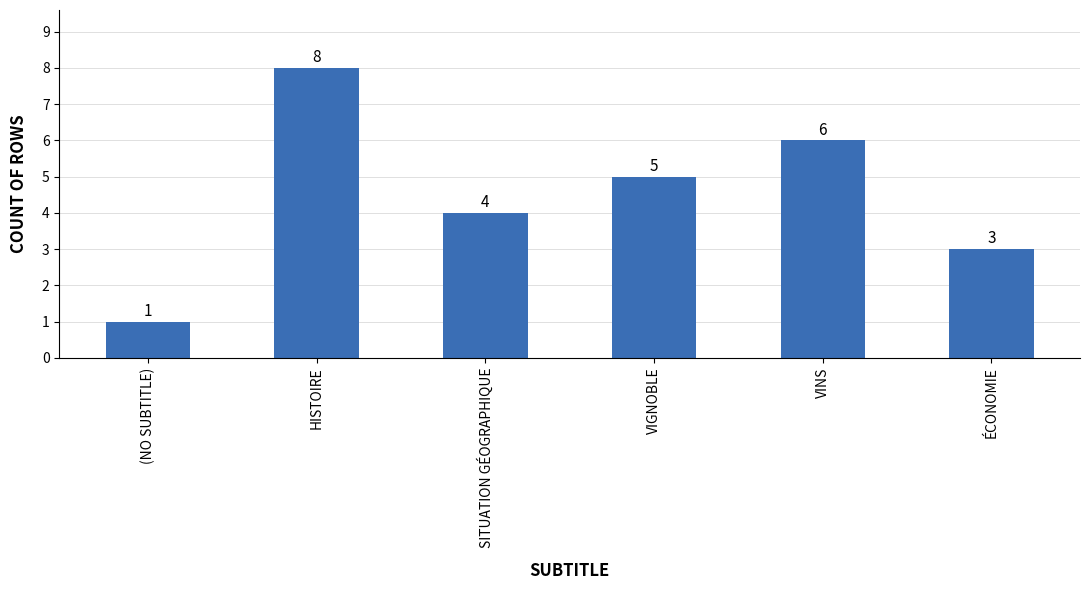

At which label is the value closest to 4?

SITUATION GÉOGRAPHIQUE